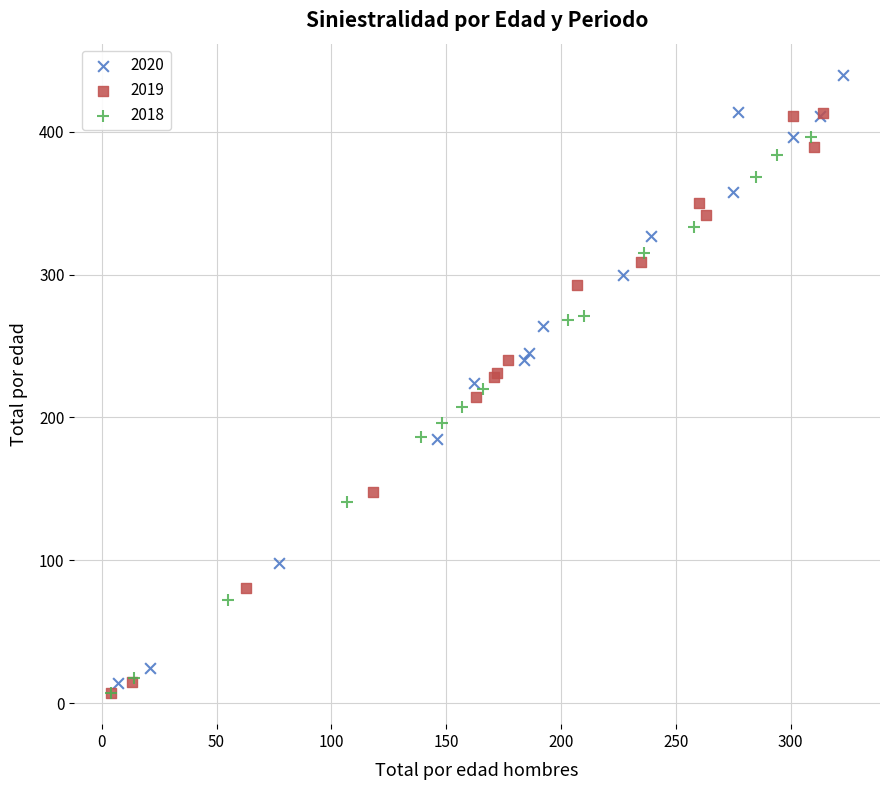

Which series contains the highest Y value?

2020